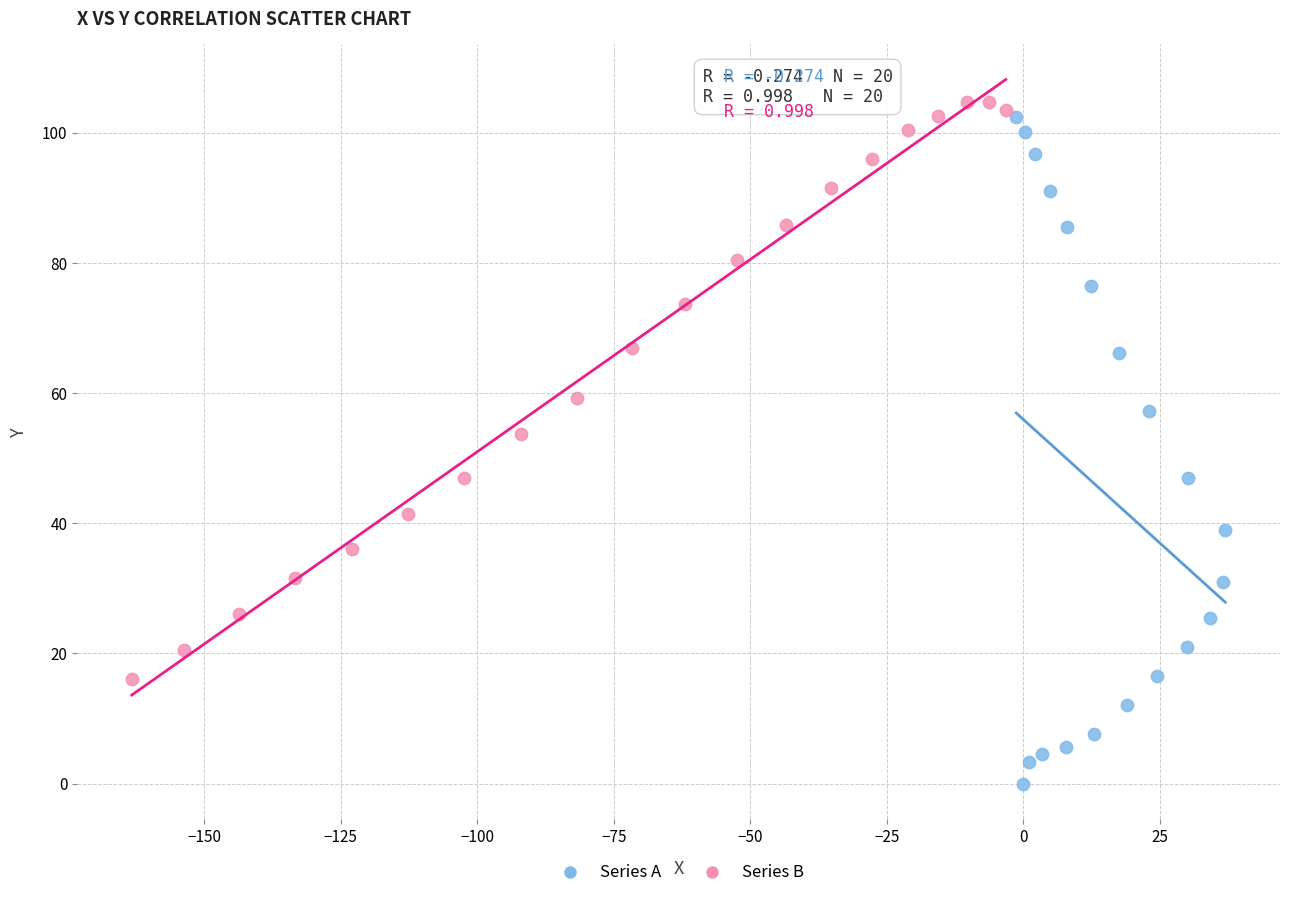

Which series has the widest spread of Y values?

Series A